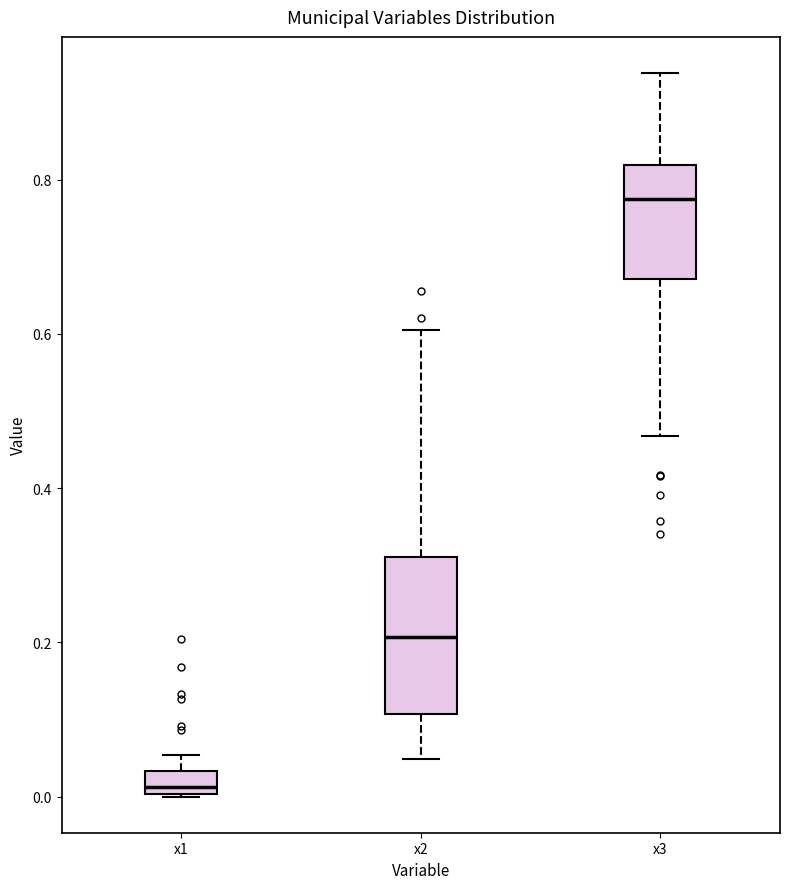

Which box's median line is the highest?

x3